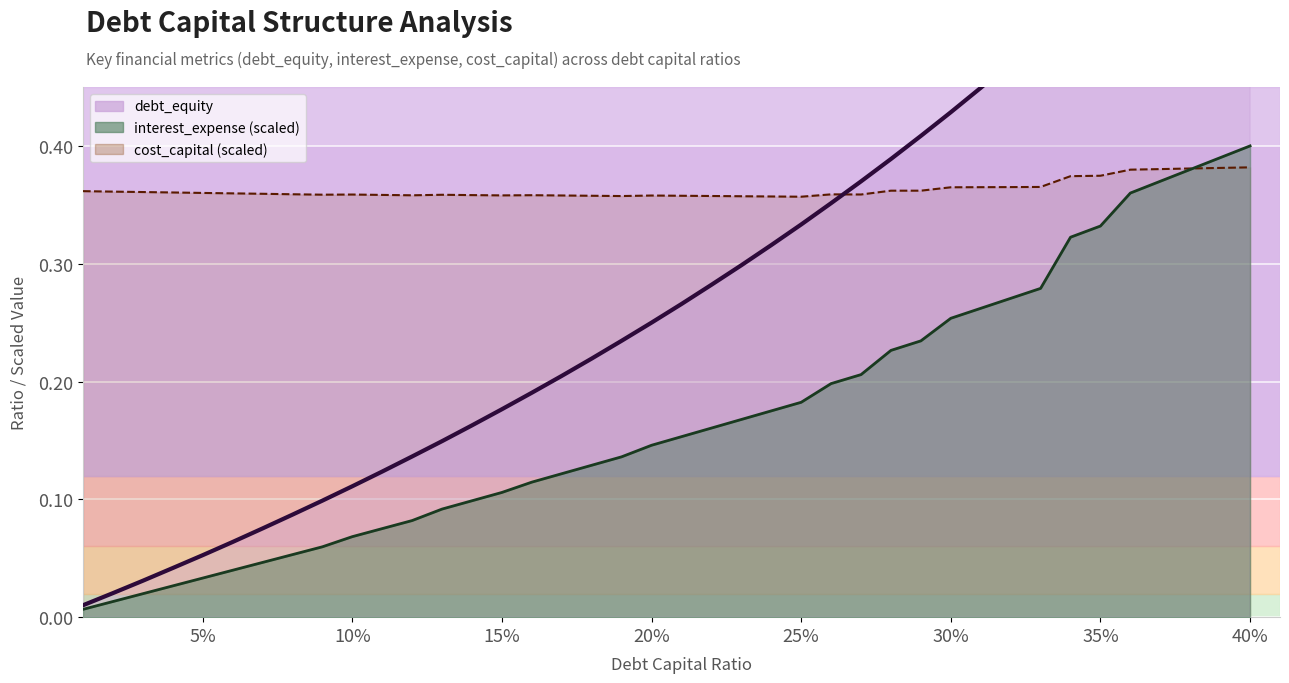

Reading right to left, transcribe all the data shown in this chart.

debt_equity line: 0.7	0.6	0.6	0.6	0.6	0.5	0.5	0.5	0.5	0.4	0.4	0.4	0.4	0.4	0.4	0.3	0.3	0.3	0.3	0.3	0.2	0.2	0.2	0.2	0.2	0.2	0.2	0.1	0.1	0.1	0.1	0.1	0.1	0.1	0.1	0.1	0.0	0.0	0.0	0.0
interest_expense (scaled) line: 0.4	0.4	0.4	0.4	0.4	0.3	0.3	0.3	0.3	0.3	0.3	0.2	0.2	0.2	0.2	0.2	0.2	0.2	0.2	0.2	0.1	0.1	0.1	0.1	0.1	0.1	0.1	0.1	0.1	0.1	0.1	0.1	0.1	0.0	0.0	0.0	0.0	0.0	0.0	0.0
cost_capital (scaled) line: 0.4	0.4	0.4	0.4	0.4	0.4	0.4	0.4	0.4	0.4	0.4	0.4	0.4	0.4	0.4	0.4	0.4	0.4	0.4	0.4	0.4	0.4	0.4	0.4	0.4	0.4	0.4	0.4	0.4	0.4	0.4	0.4	0.4	0.4	0.4	0.4	0.4	0.4	0.4	0.4